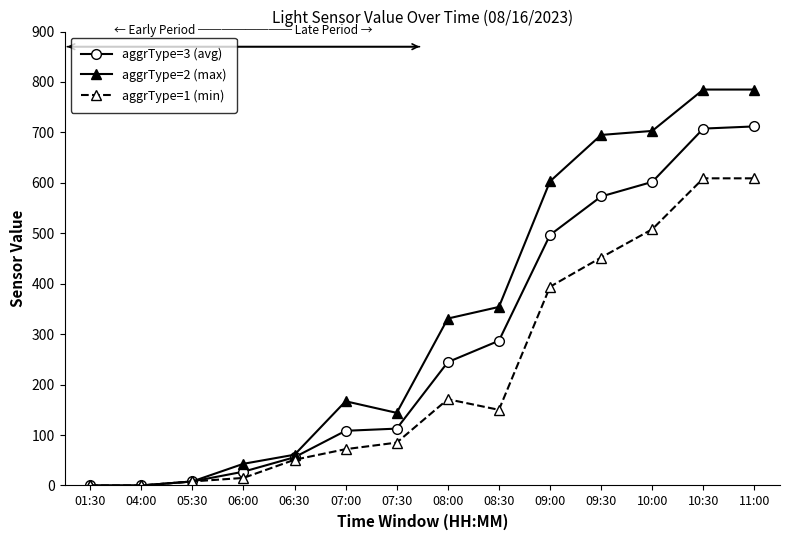

The aggrType=1 (min) series shows -295.2 at 01:30. True or false?

False